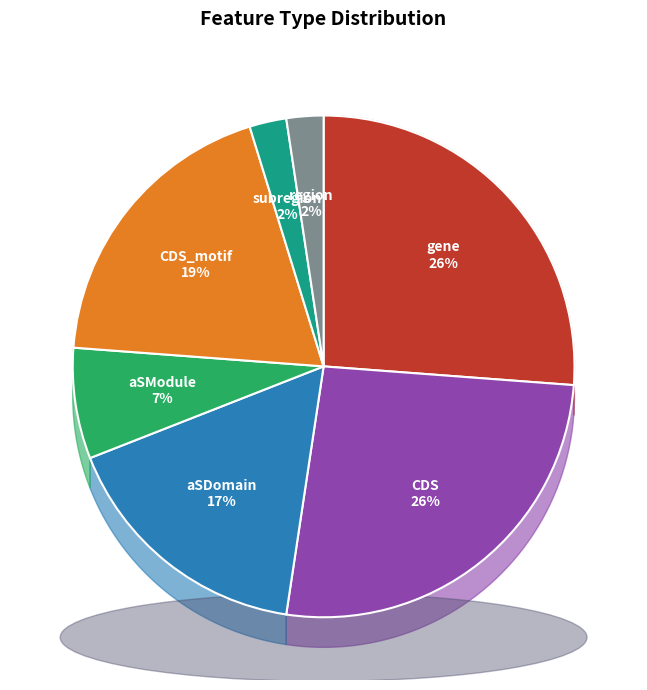

The CDS_motif slice represents 32% of the pie. True or false?

False